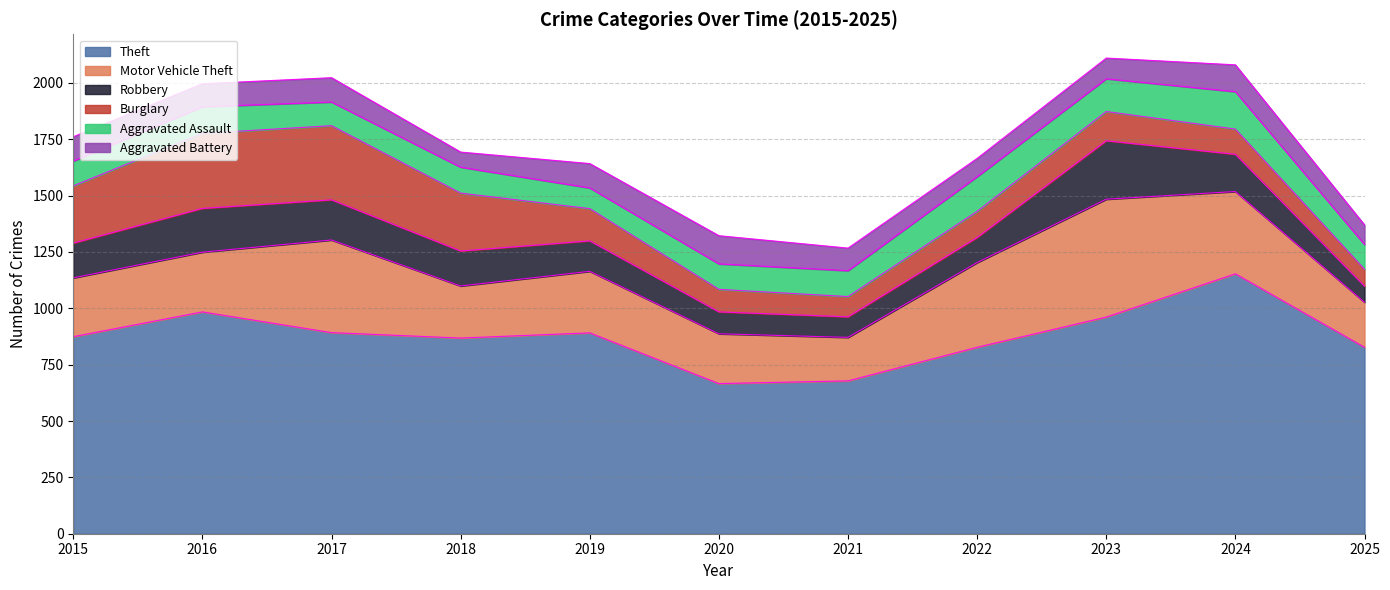

Where is the first local minimum for Robbery?

2021